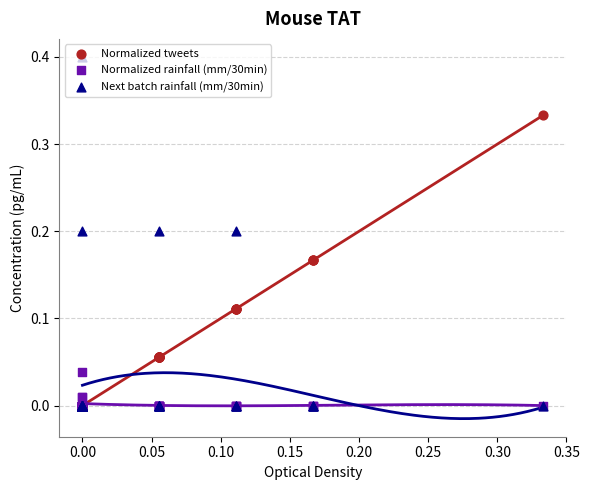

Which series has the largest total across all categories?

Normalized tweets